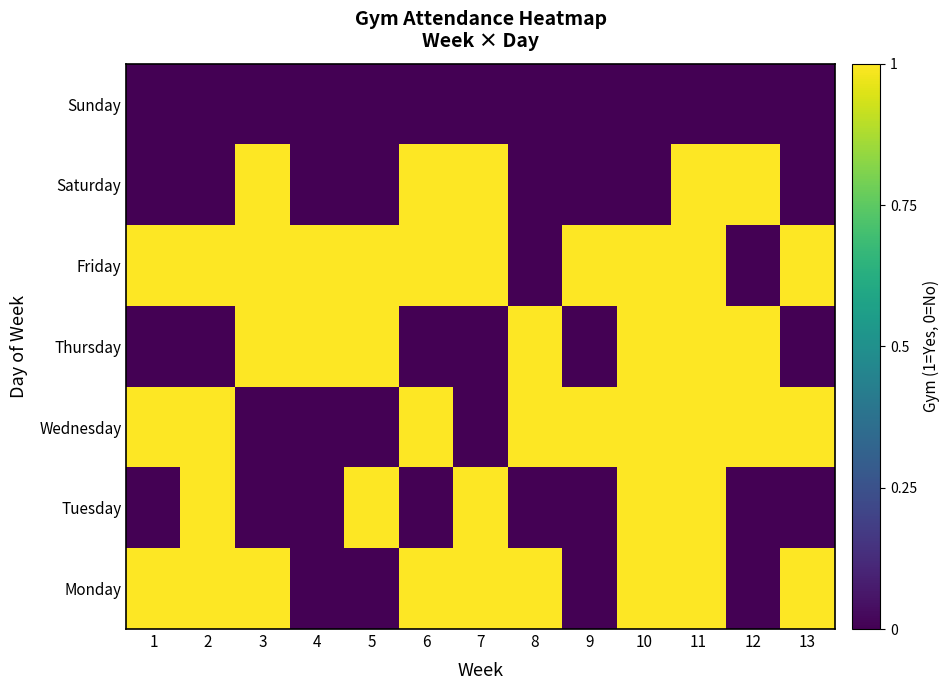

Reading left to right, extract all data points from this chart.

Monday: 1=1	2=1	3=1	4=0	5=0	6=1	7=1	8=1	9=0	10=1	11=1	12=0	13=1
Tuesday: 1=0	2=1	3=0	4=0	5=1	6=0	7=1	8=0	9=0	10=1	11=1	12=0	13=0
Wednesday: 1=1	2=1	3=0	4=0	5=0	6=1	7=0	8=1	9=1	10=1	11=1	12=1	13=1
Thursday: 1=0	2=0	3=1	4=1	5=1	6=0	7=0	8=1	9=0	10=1	11=1	12=1	13=0
Friday: 1=1	2=1	3=1	4=1	5=1	6=1	7=1	8=0	9=1	10=1	11=1	12=0	13=1
Saturday: 1=0	2=0	3=1	4=0	5=0	6=1	7=1	8=0	9=0	10=0	11=1	12=1	13=0
Sunday: 1=0	2=0	3=0	4=0	5=0	6=0	7=0	8=0	9=0	10=0	11=0	12=0	13=0